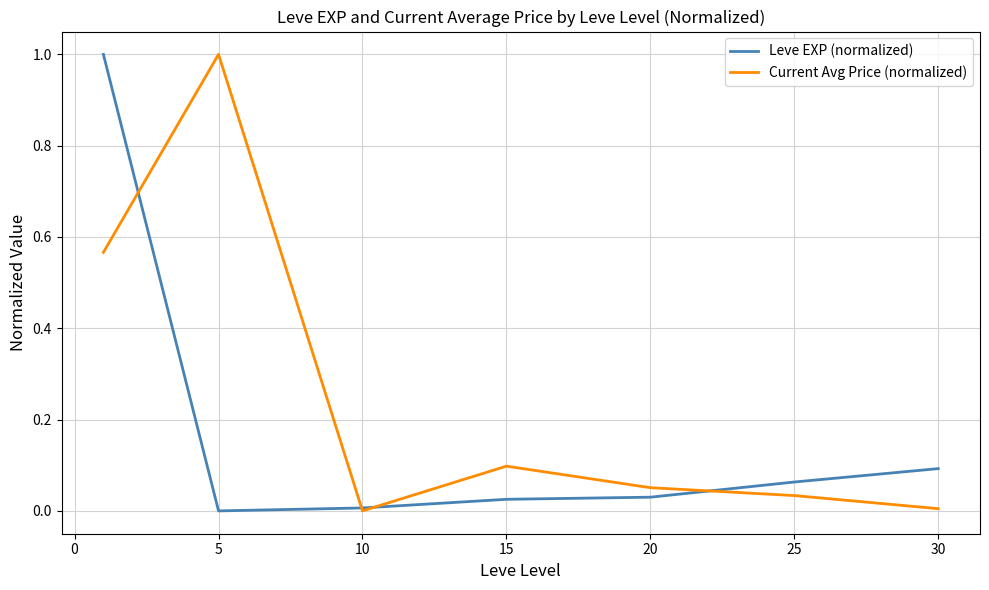

What are all the series names shown in the legend?

Leve EXP (normalized), Current Avg Price (normalized)